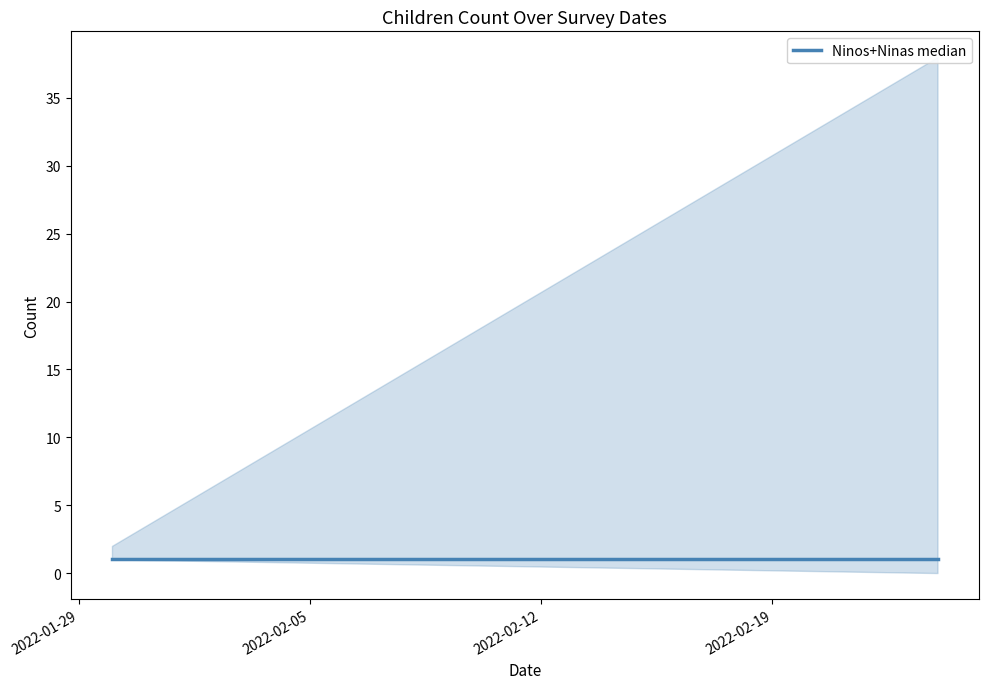

True or false: Ninas has a value of 1 at 2022-02-24.

True